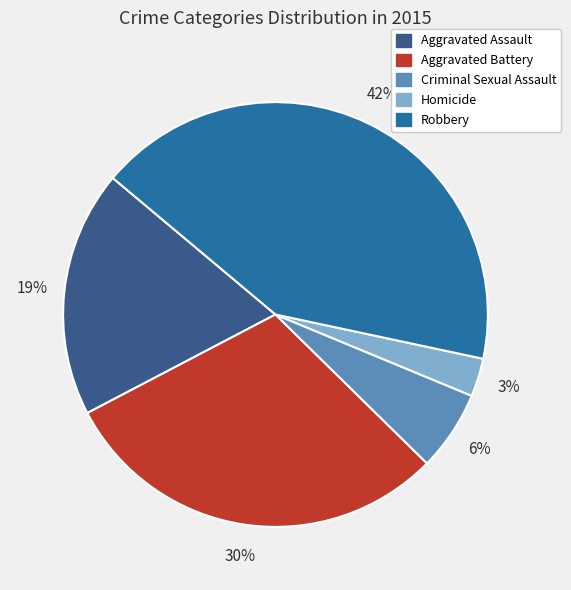

Between Criminal Sexual Assault and Aggravated Battery, which is larger?

Aggravated Battery